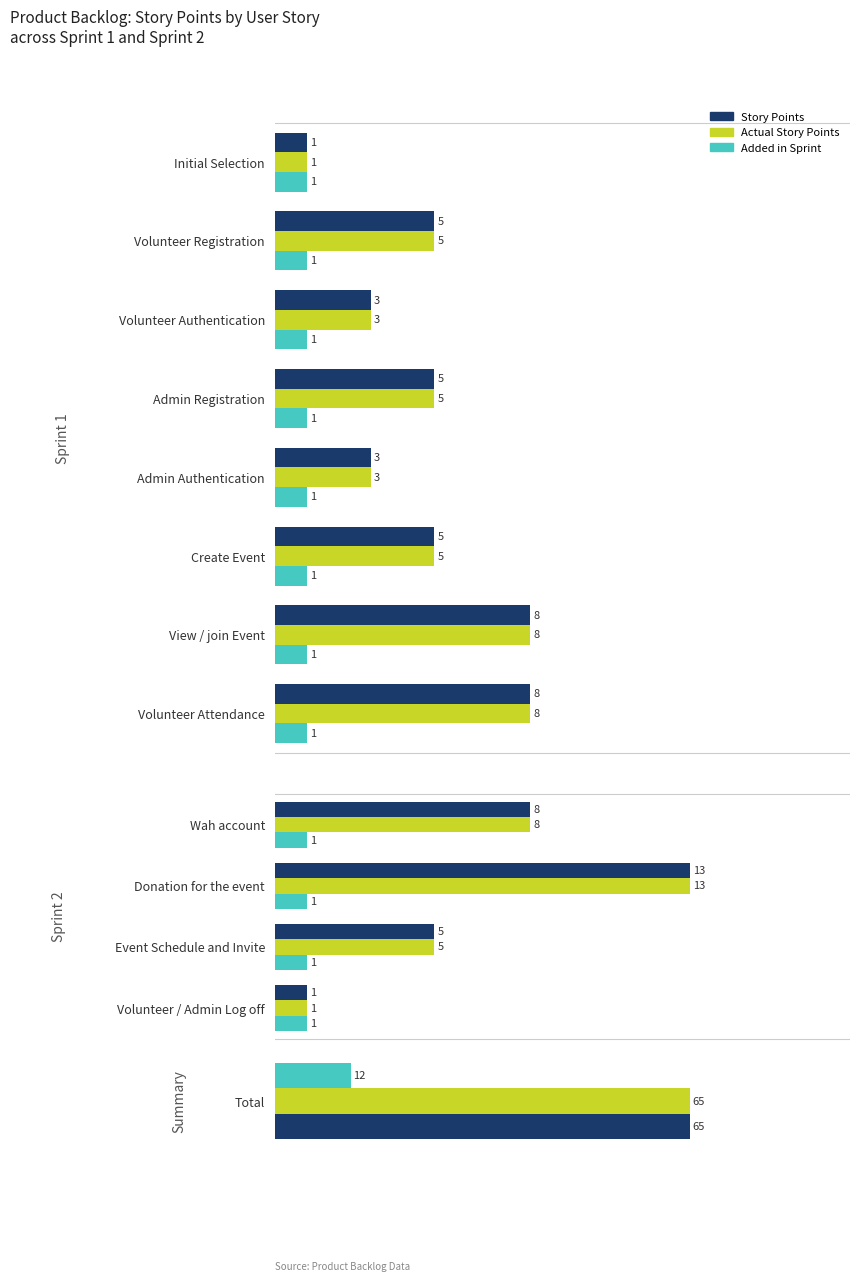

True or false: Actual Story Points has a value of 13.0 at 1.

True